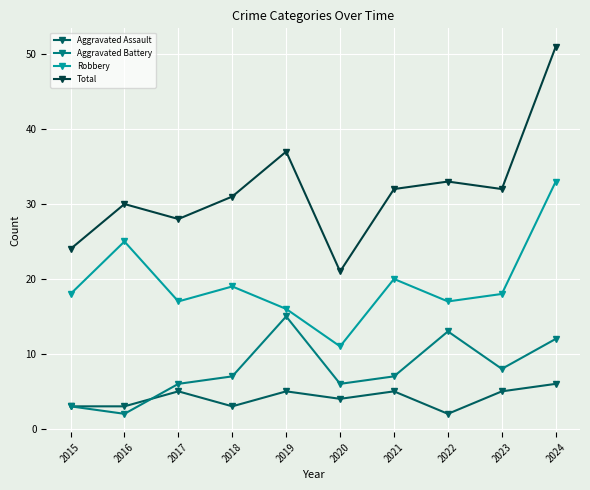

True or false: Total has more than 2 interior local peaks.

True